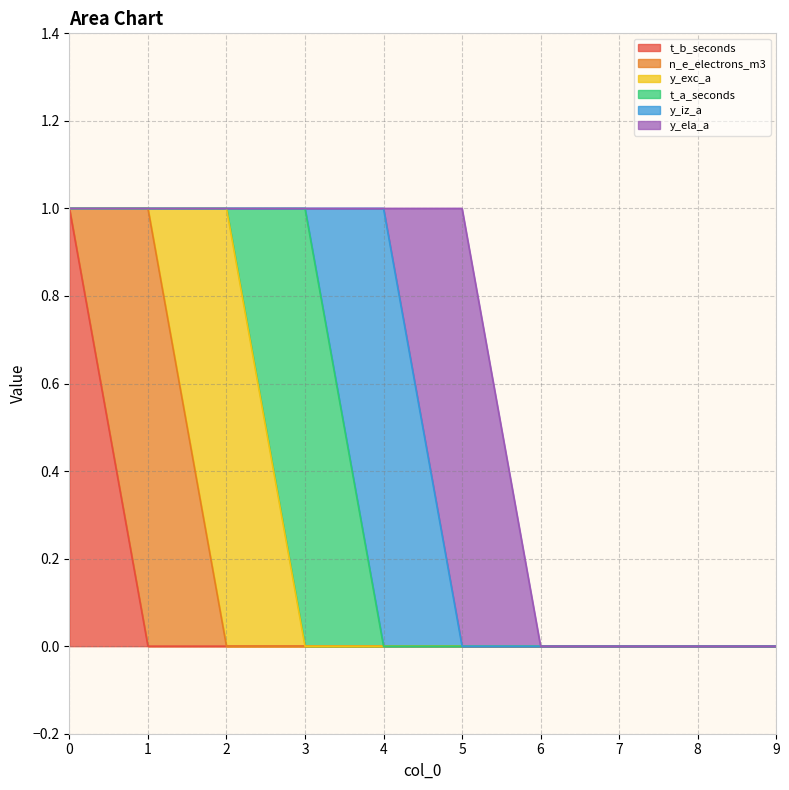

Between 4 and 9, which series saw the biggest shift?

y_iz_a